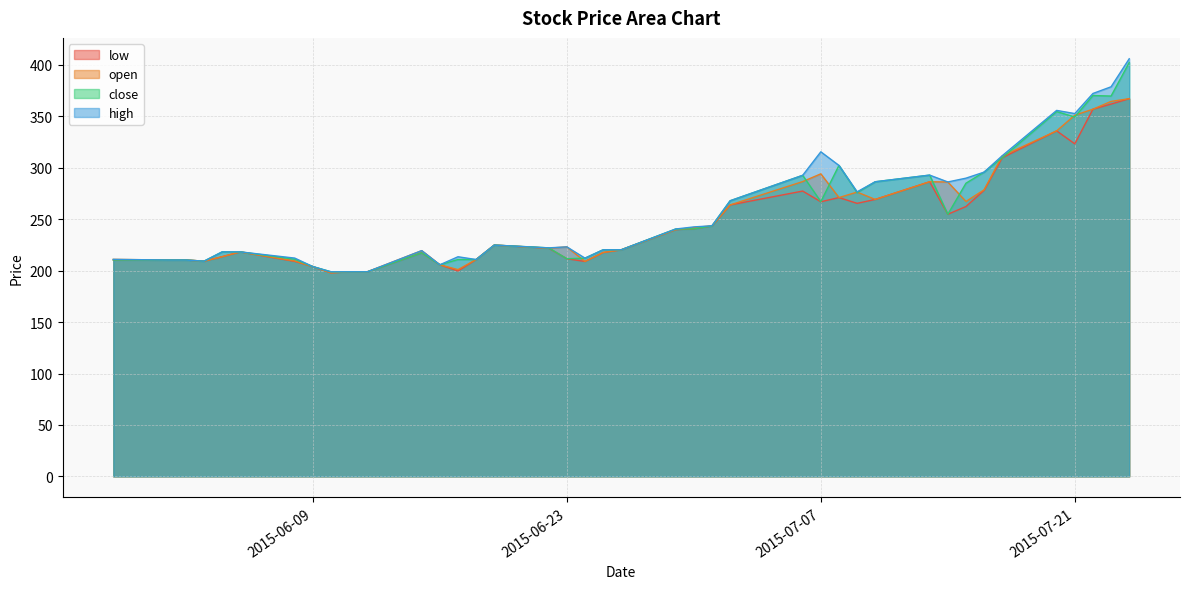

What is the difference between the high values at 2015-07-07 and 2015-07-17?

3.8